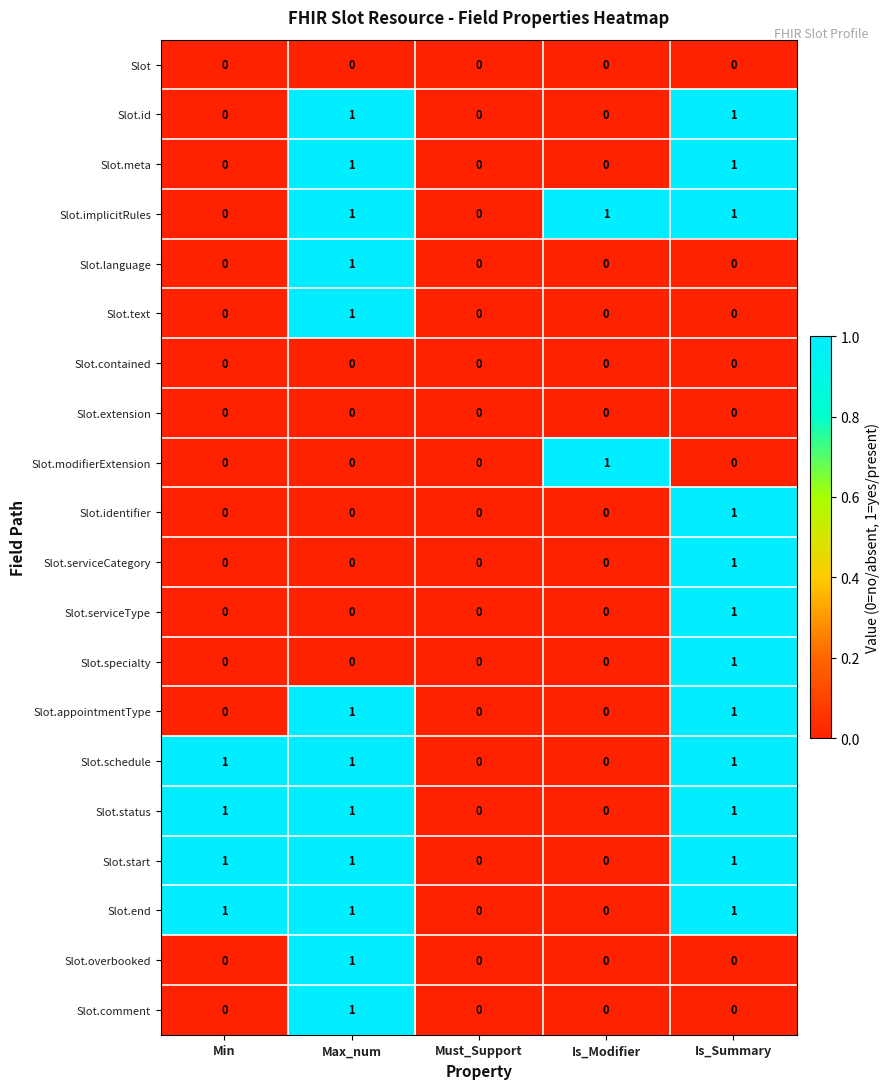

How many categories are shown in the chart?

5